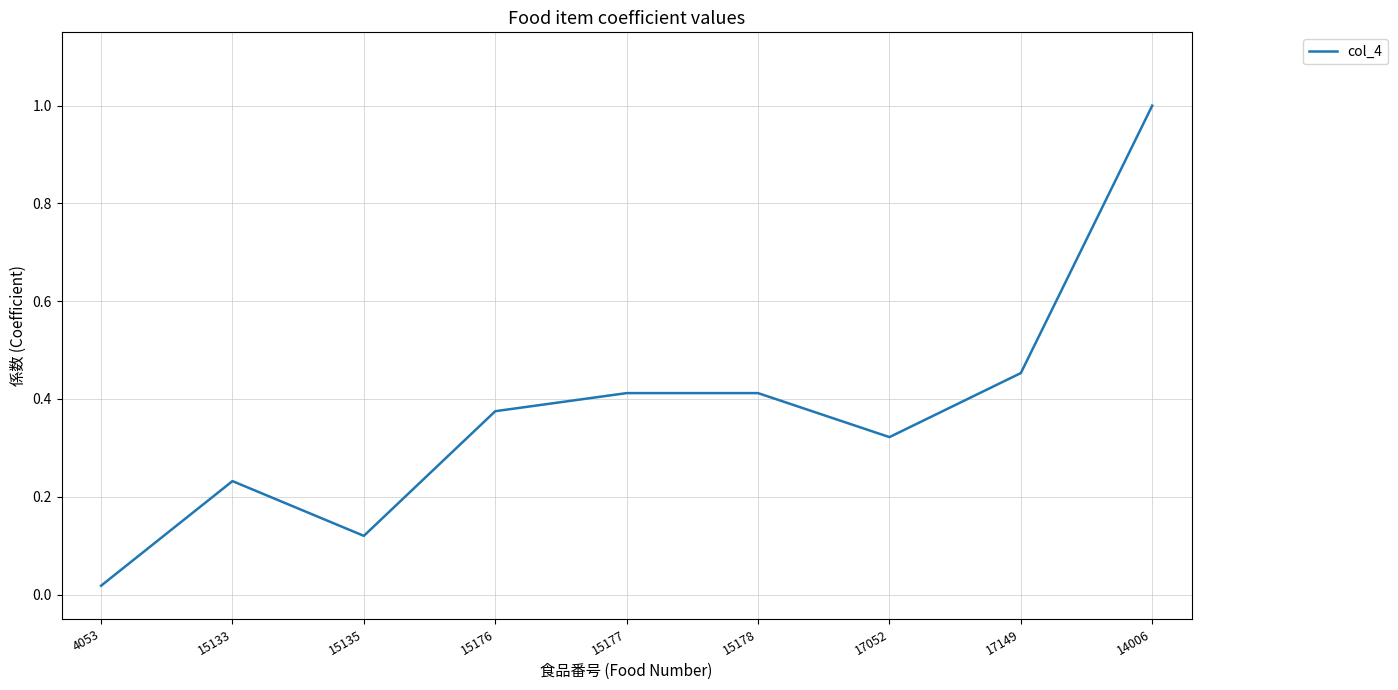

Where is the data nearest to the value 0?

4053